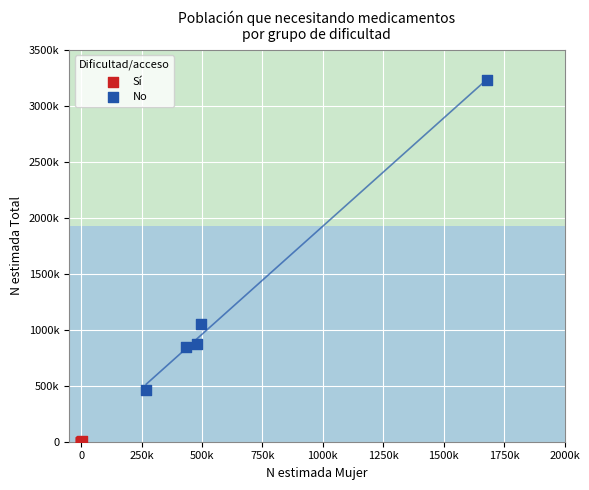

Which series reaches the minimum Y coordinate?

Sí